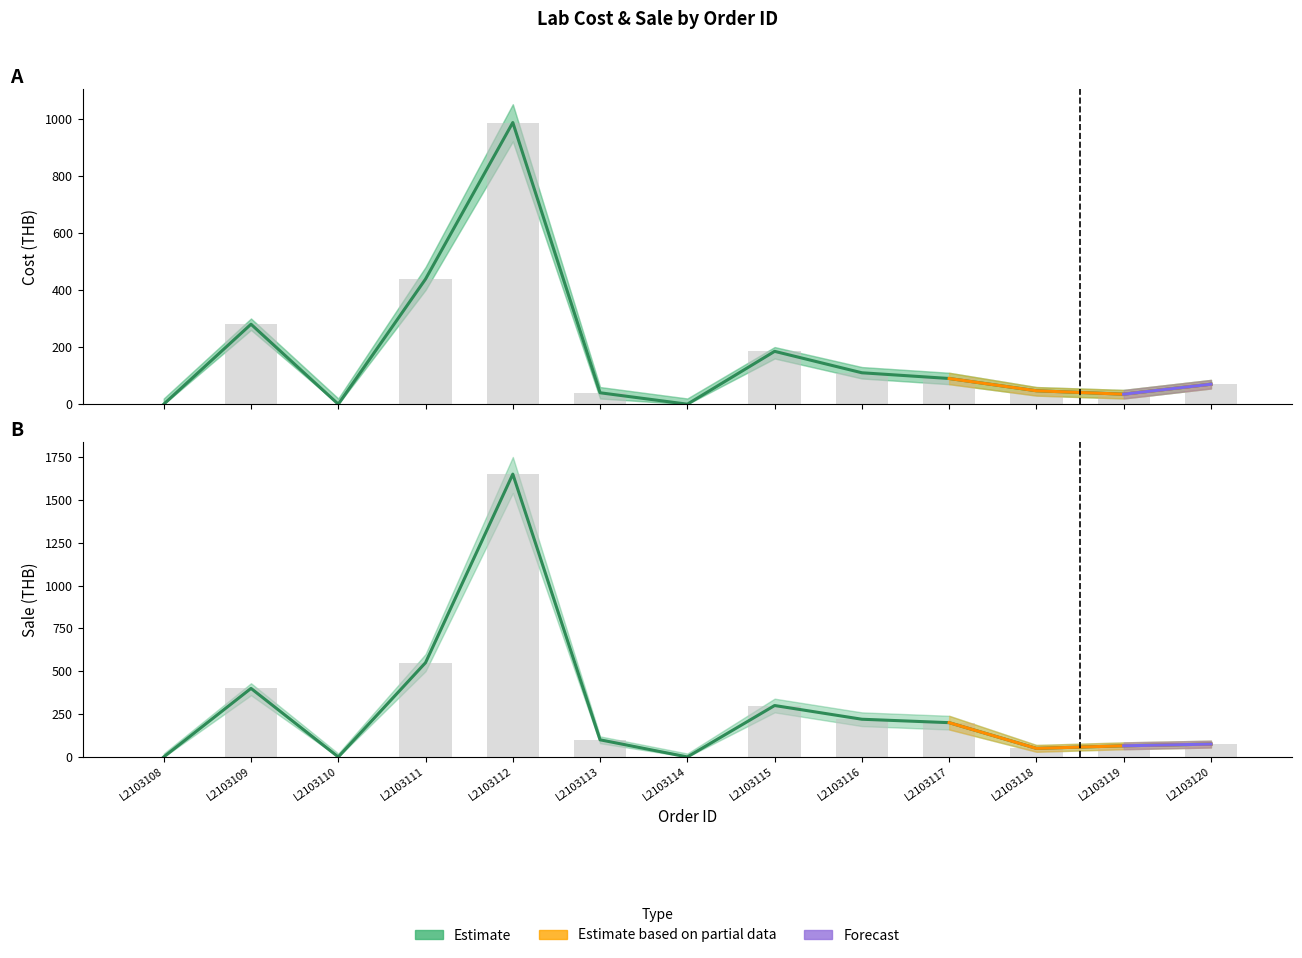

Which has a higher value, L2103116 or L2103112?

L2103112